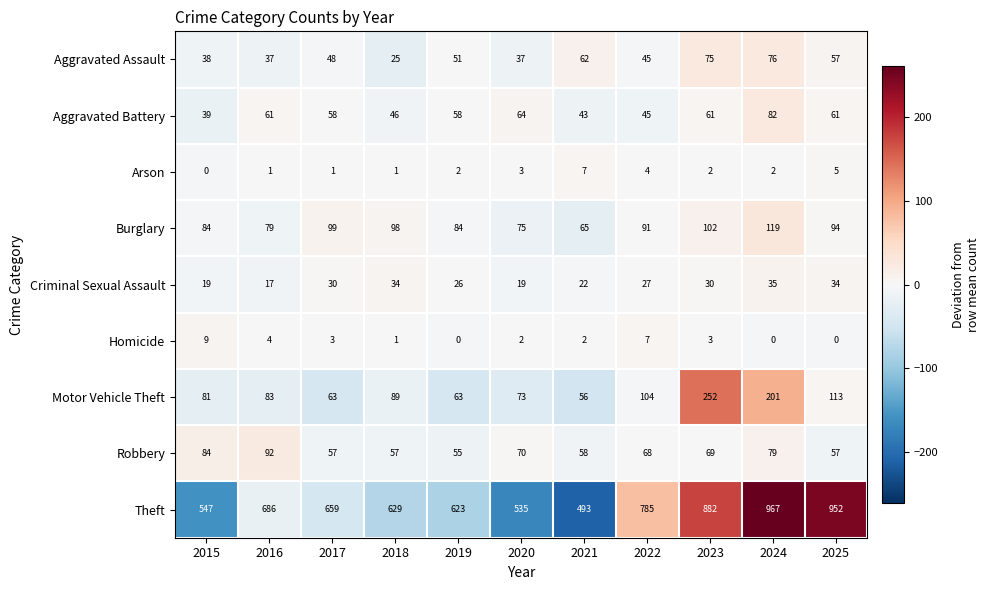

How many categories are shown in the chart?

11